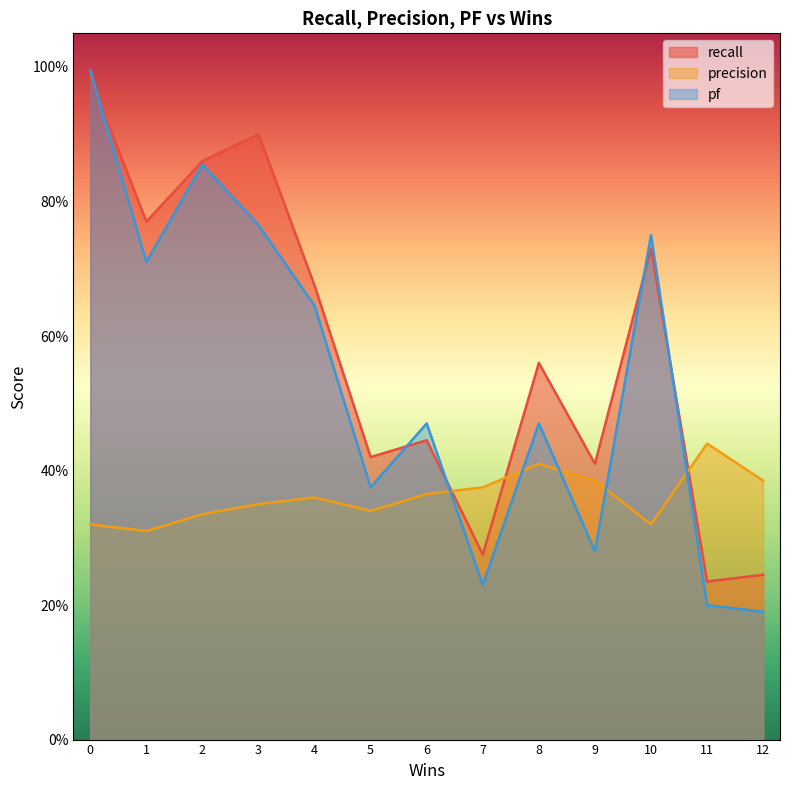

Between 0 and 12, which series saw the biggest shift?

pf